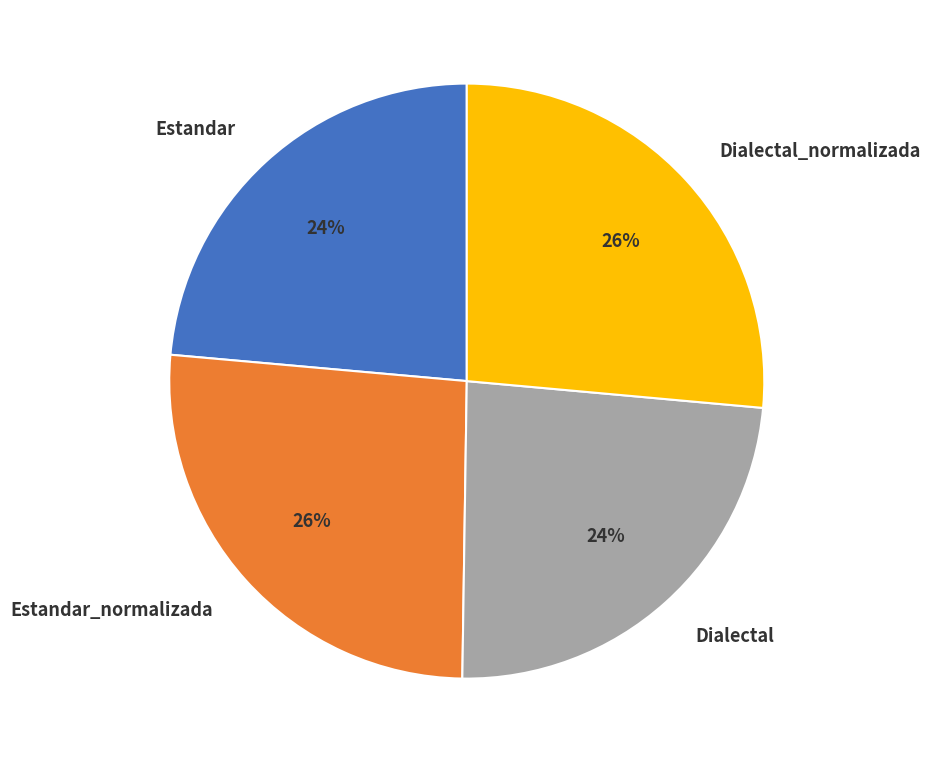

How many segments does this pie chart have?

4